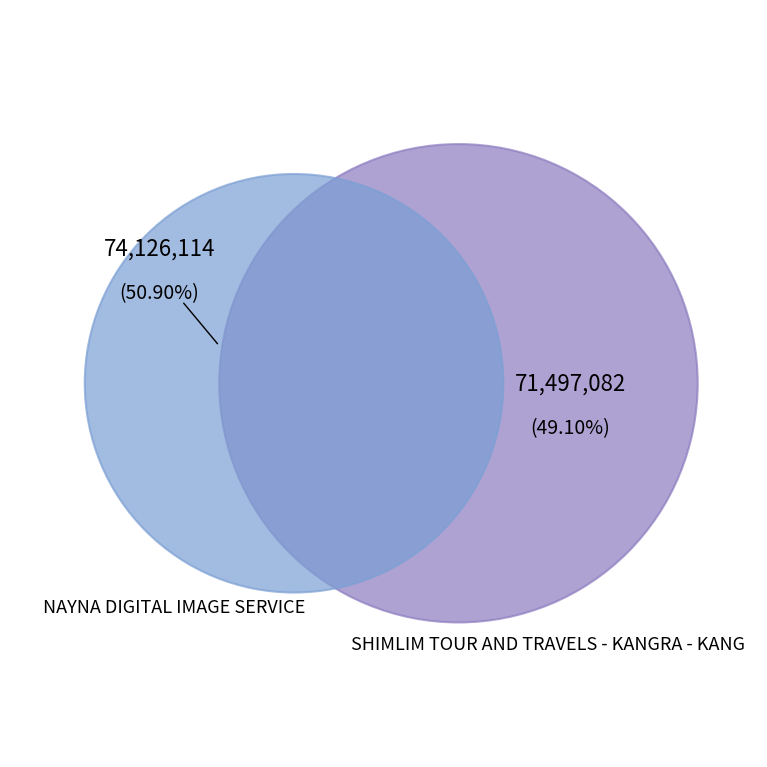

How many segments does this pie chart have?

2